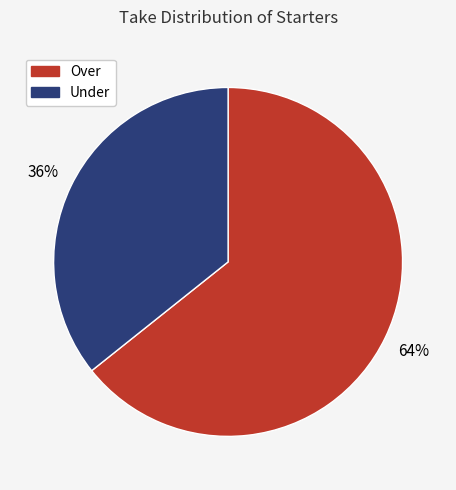

Is the sum of Over and Under greater than half?

Yes